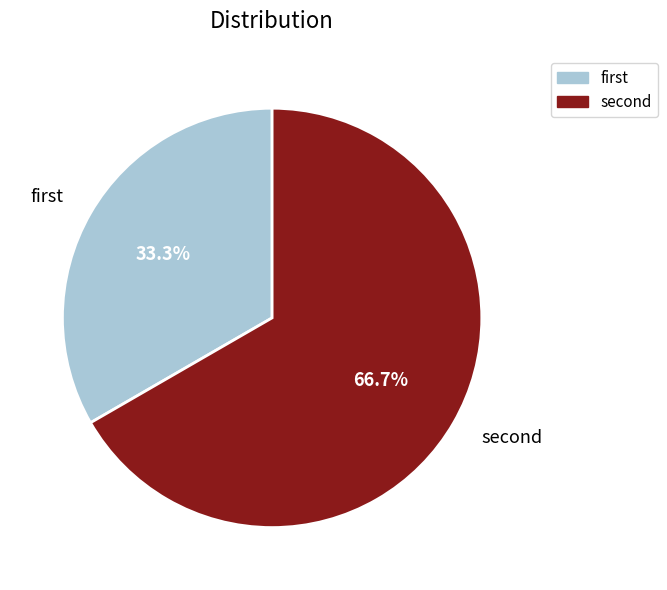

Is there any slice that represents more than half of the pie?

Yes